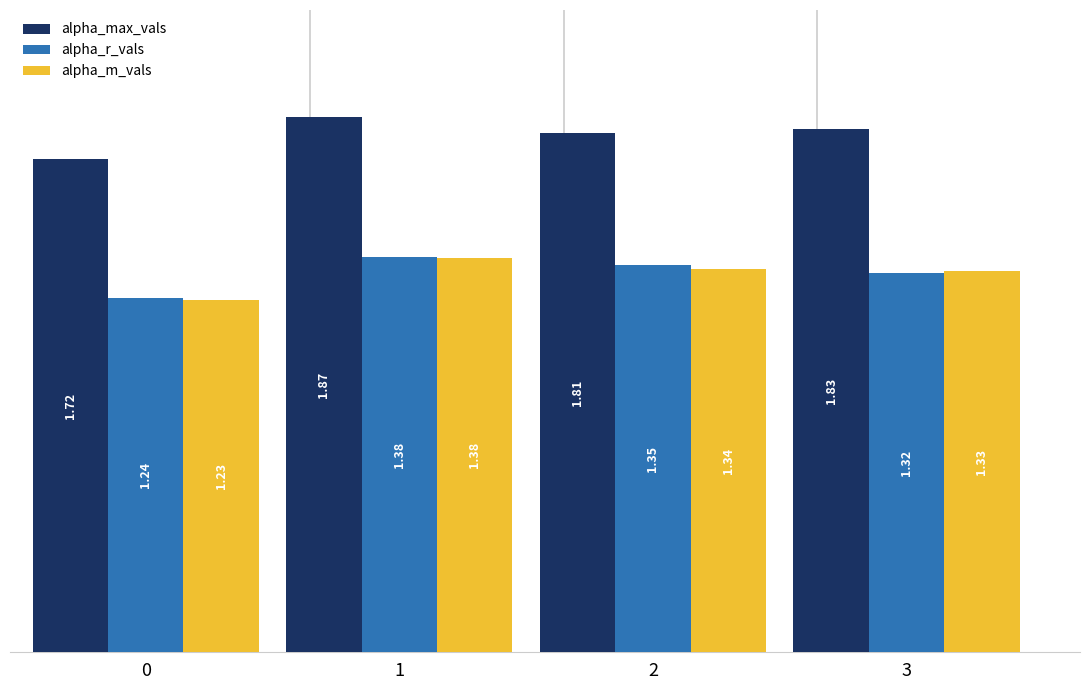

At 0, list the series in order from smallest to largest.

alpha_m_vals, alpha_r_vals, alpha_max_vals